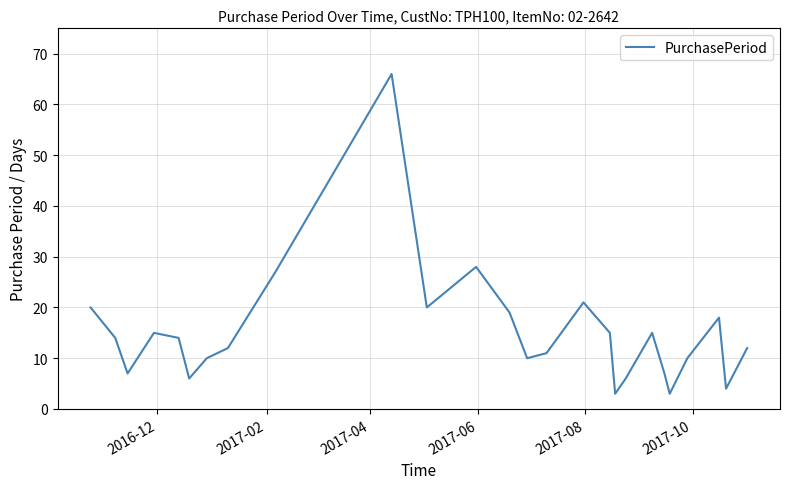

Reading right to left, transcribe all the data shown in this chart.

12	4	18	10	3	7	15	6	3	15	21	11	10	19	28	20	66	27	12	10	6	14	15	7	14	20